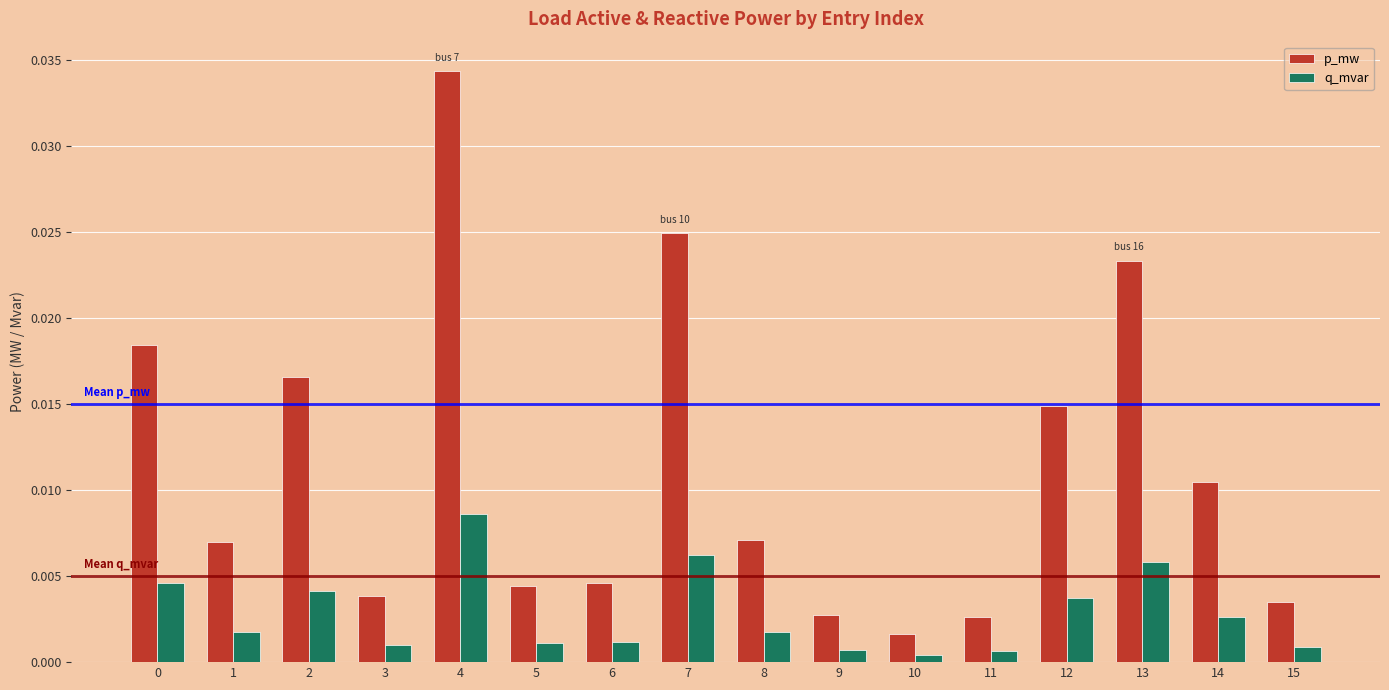

Between 1 and 10, which series saw the biggest shift?

p_mw